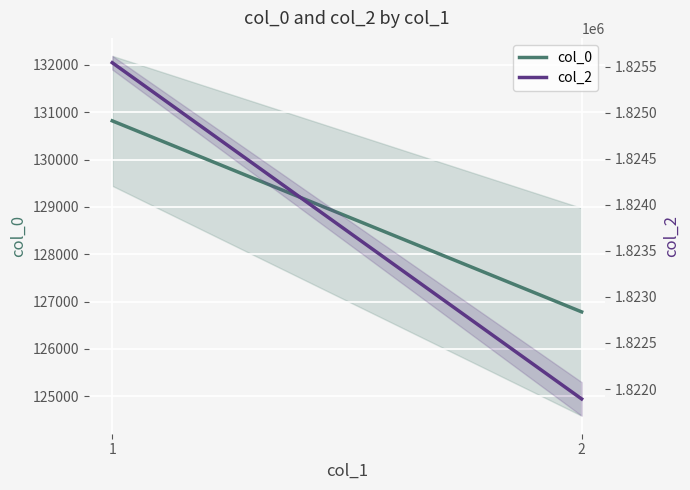

Which series has the largest total across all categories?

col_2